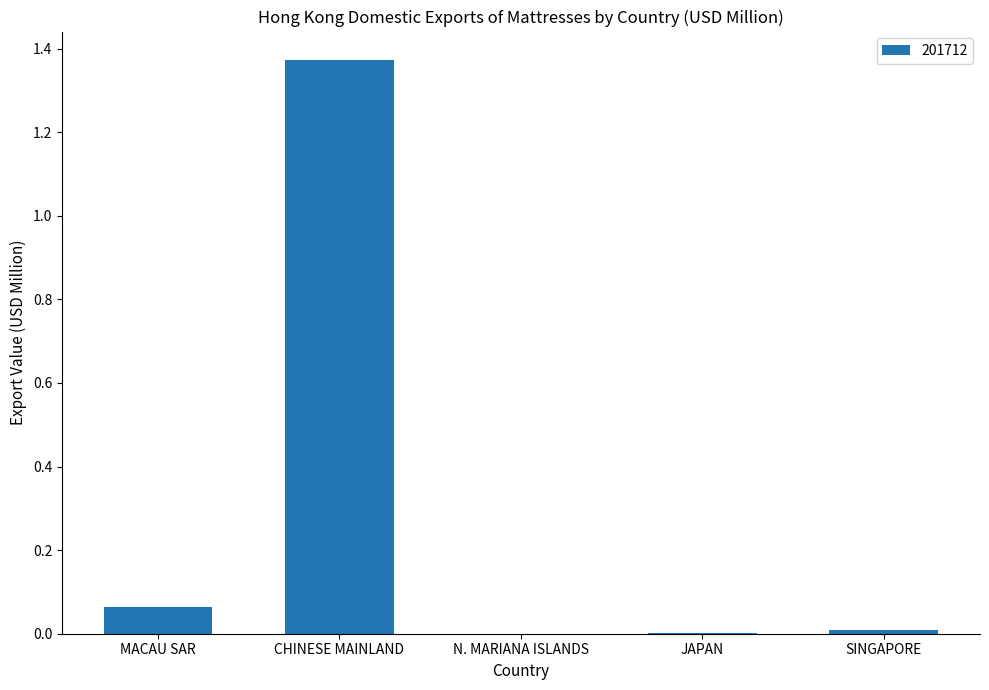

At which category does the chart reach its peak across all series?

CHINESE MAINLAND